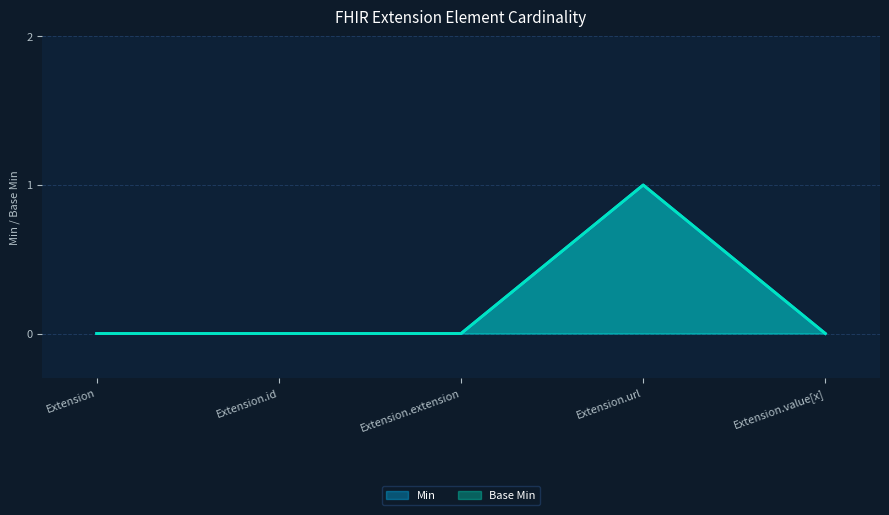

True or false: Base Min and Min intersect in this chart.

False